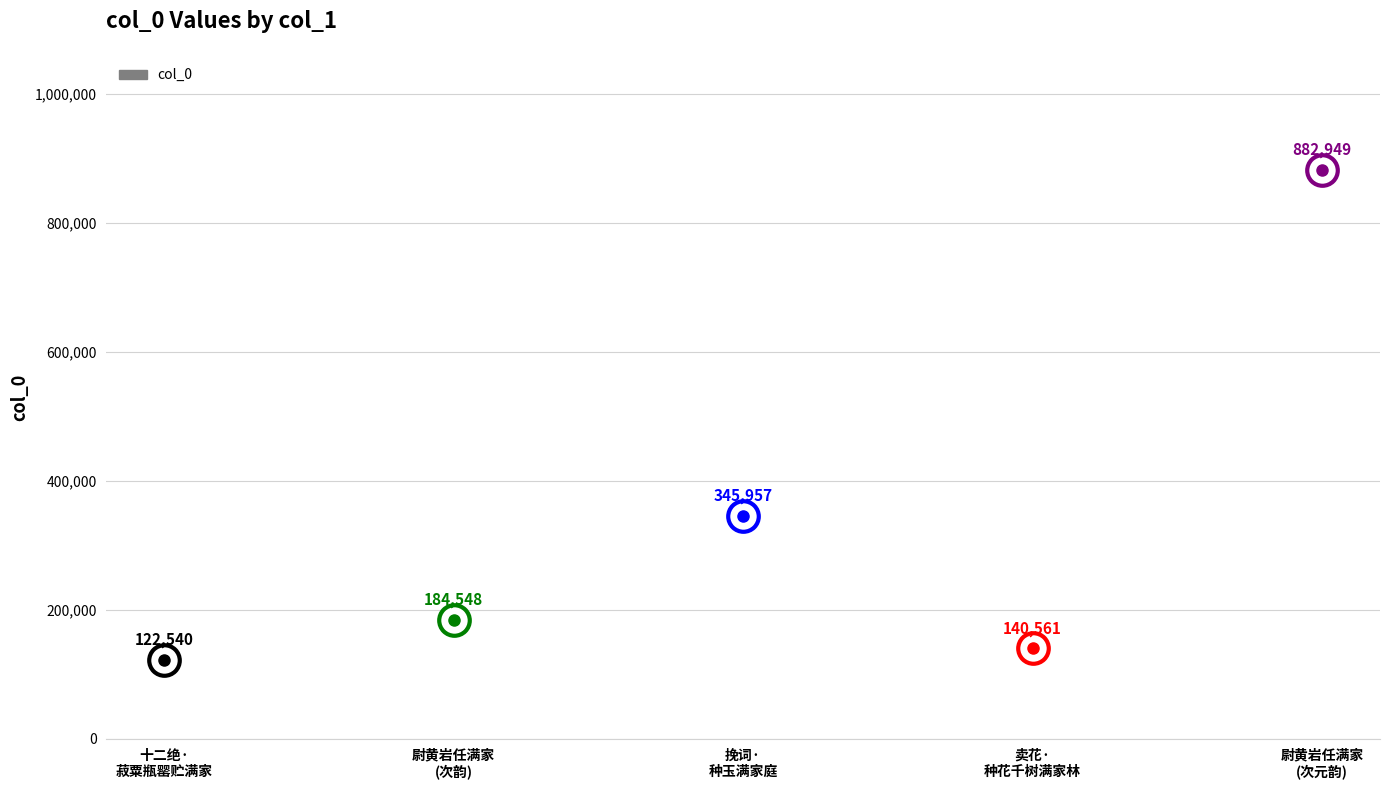

Is it true that the value at 尉黄岩任满家大人先归作诗以示恭次韵 is 289555?

False